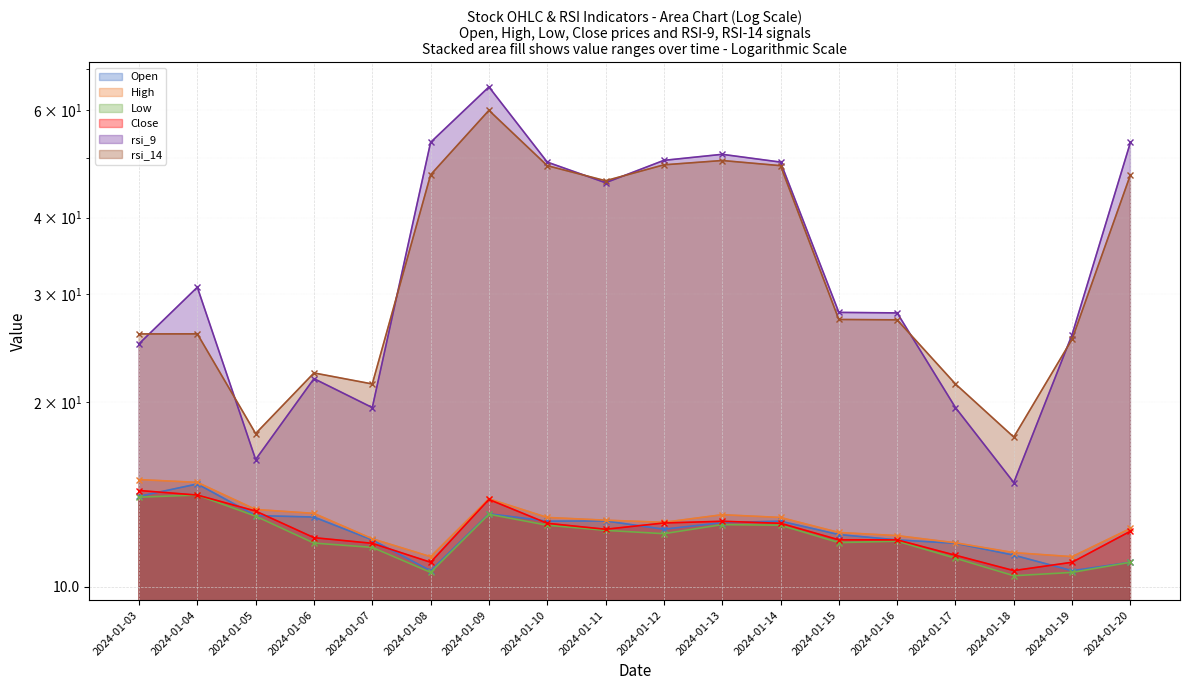

What is the maximum value for rsi_9 - line?

65.4